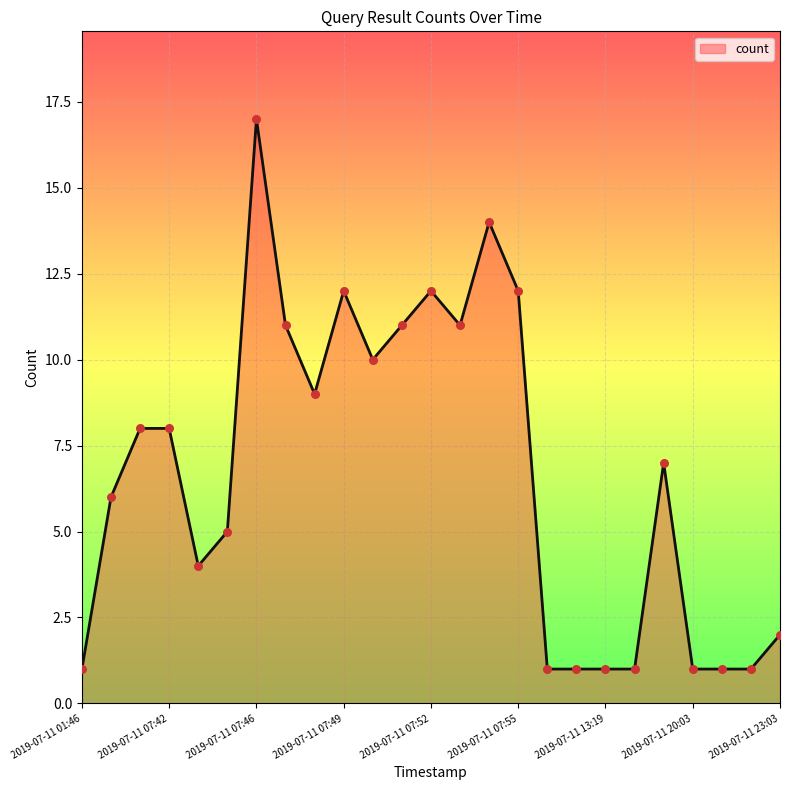

What is the maximum value shown in the chart?

17